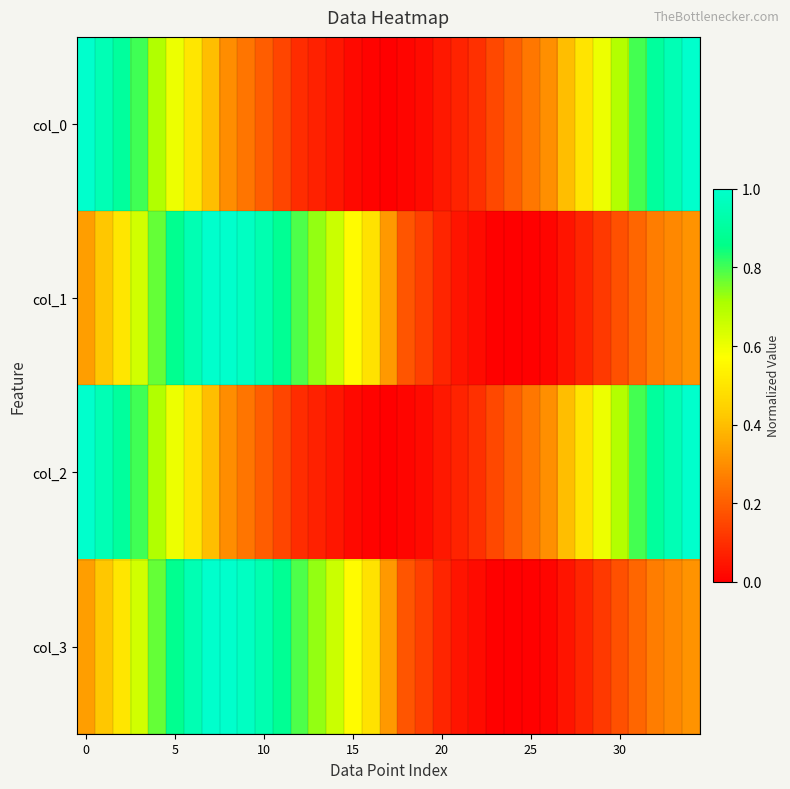

What is the greatest value displayed?

1.0